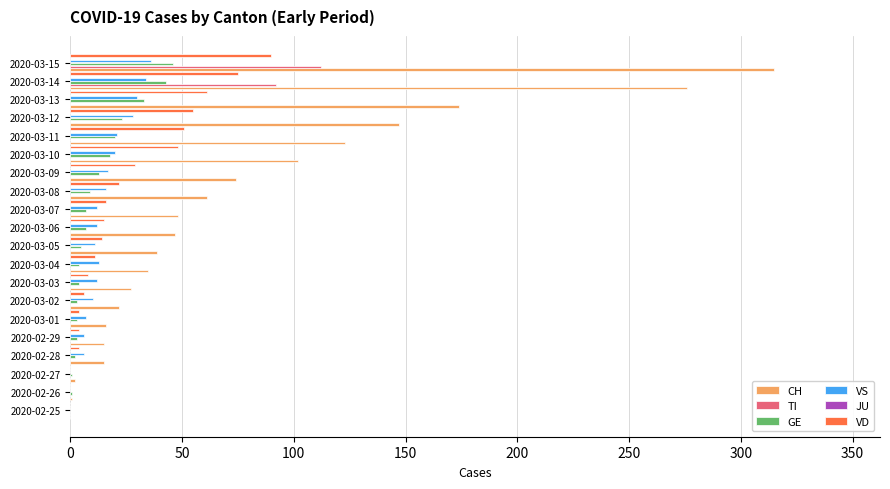

Is it true that VD equals 4.0 at 2020-03-03?

False